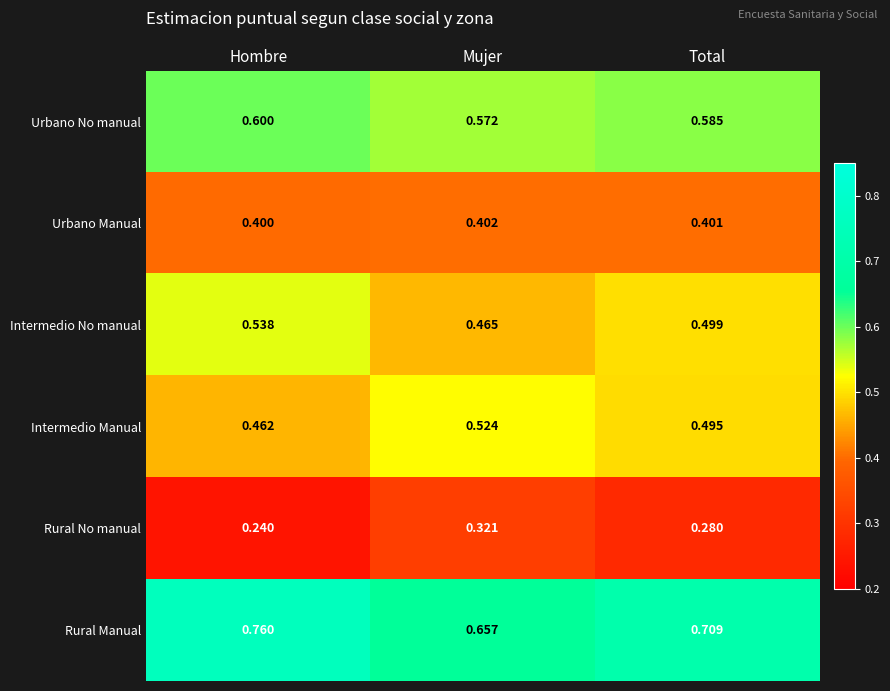

Which series has the largest total across all categories?

Rural Manual